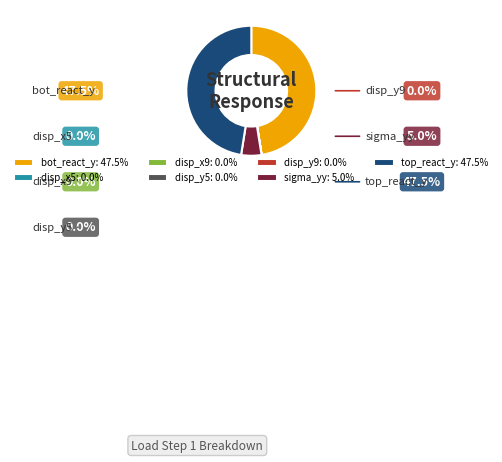

To the nearest percent, what portion does bot_react_y represent?

47%